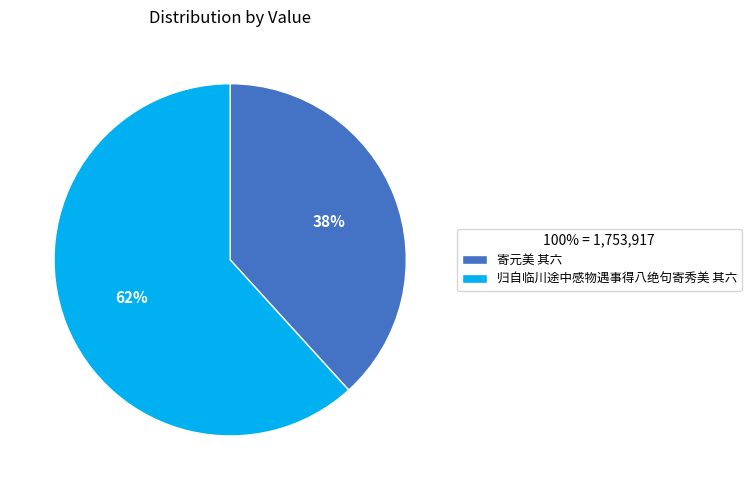

Combined, do 寄元美 其六 and 归自临川途中感物遇事得八绝句寄秀美 其六 account for over 50%?

Yes